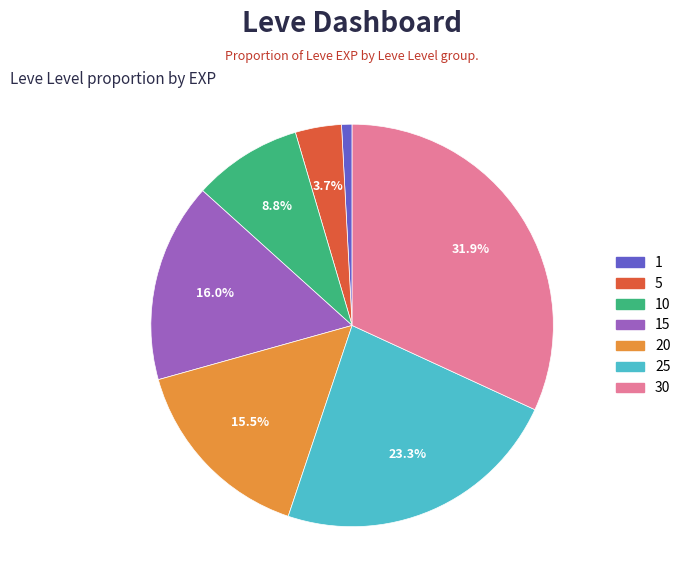

Is there a majority slice in this chart?

No